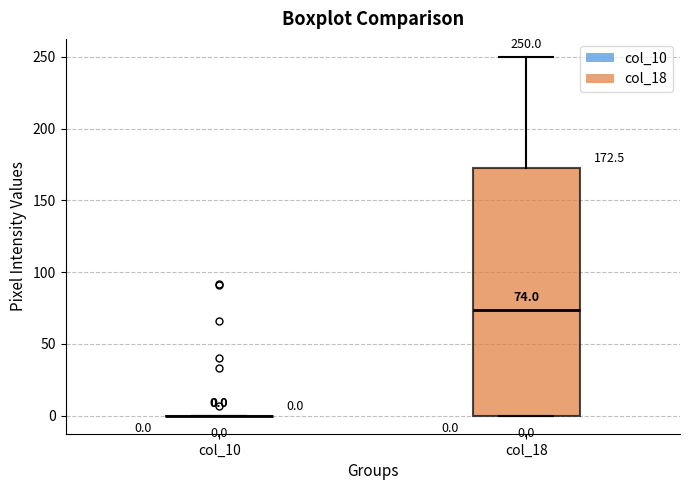

Which box is the tallest, from its lower edge to its upper edge?

col_18